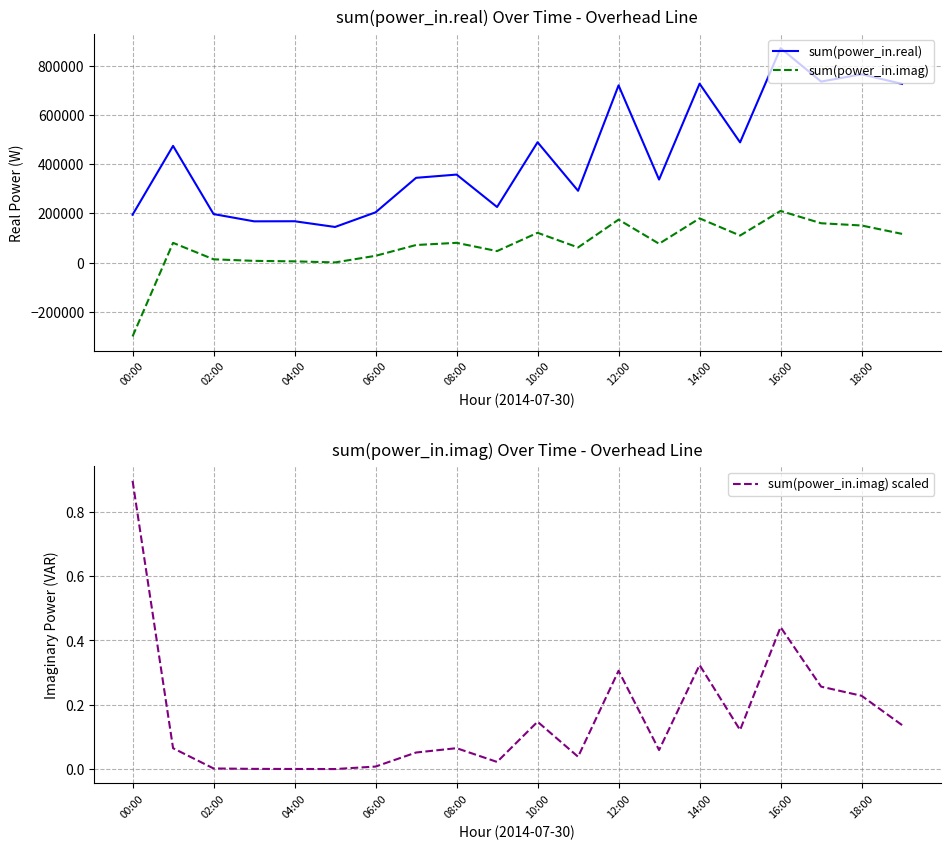

True or false: sum(power_in.real) and sum(power_in.imag) intersect in this chart.

False